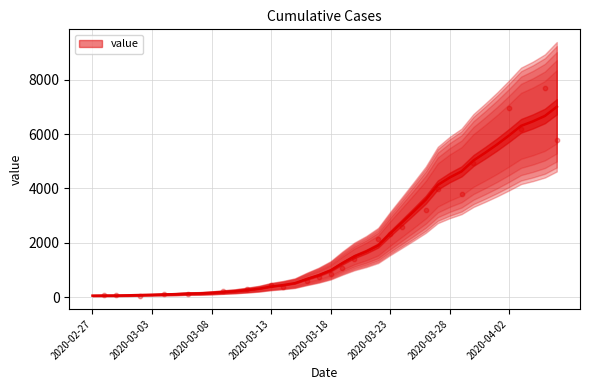

What is the ratio of the value at 23 to the value at 8?

12.2